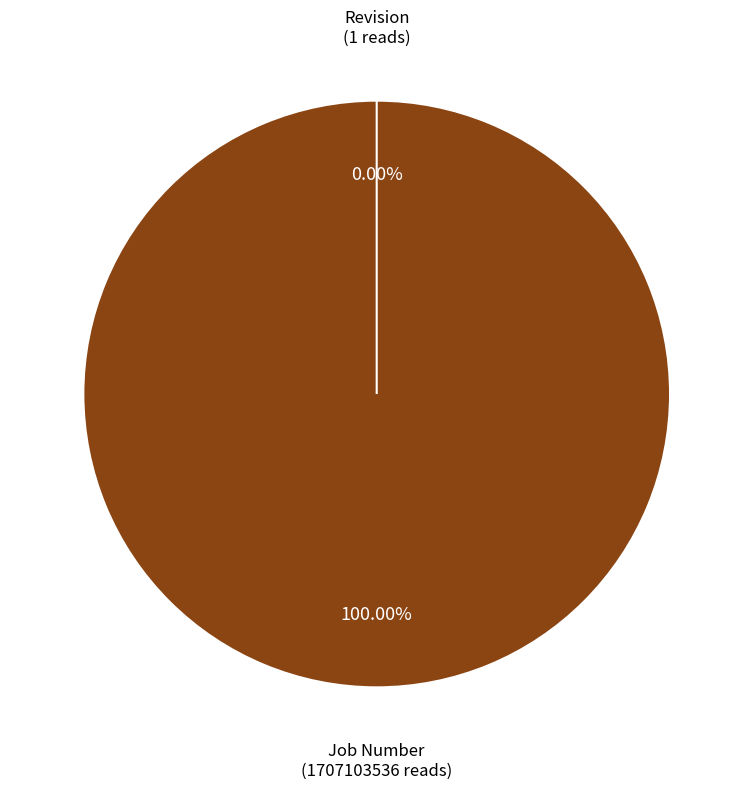

Between Job Number and Revision, which is larger?

Job Number